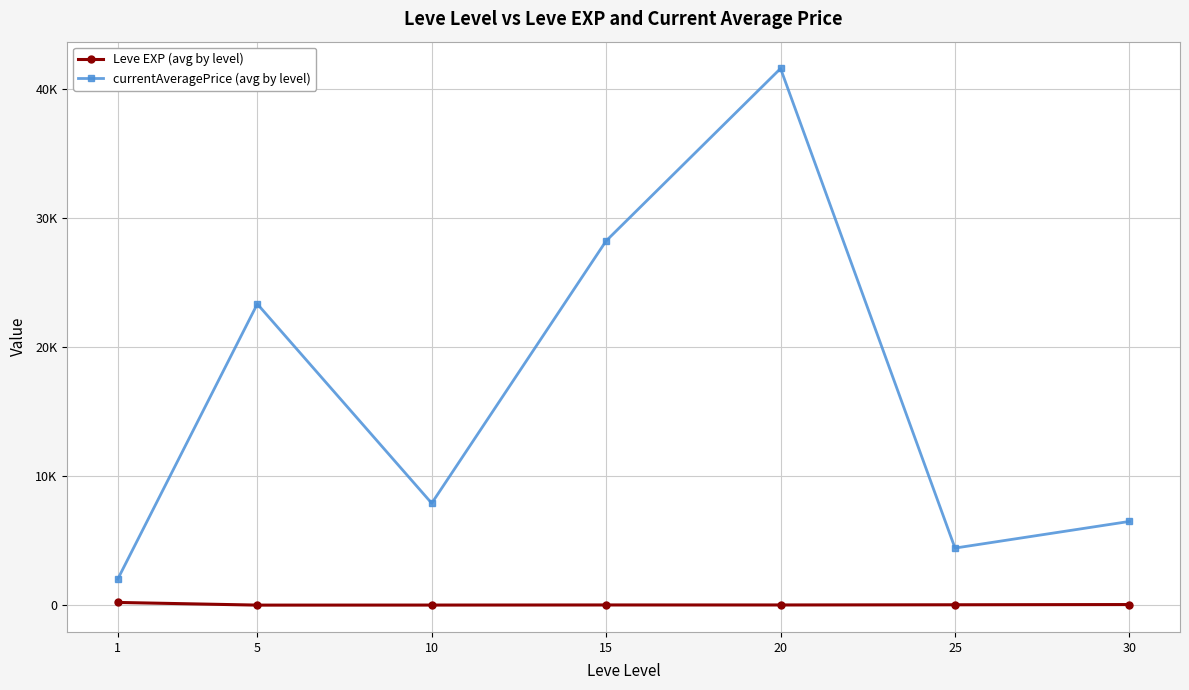

What is the spread (max minus min) of values at 1?

1809.7